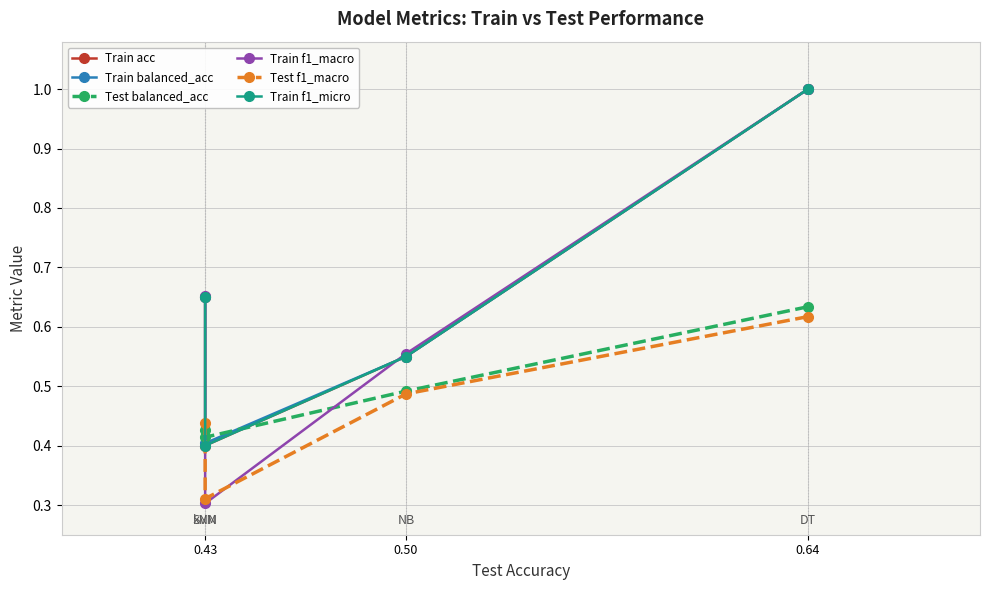

Rank the series by their maximum value, from highest to lowest.

Train acc, Train balanced_acc, Train f1_macro, Train f1_micro, Test balanced_acc, Test f1_macro